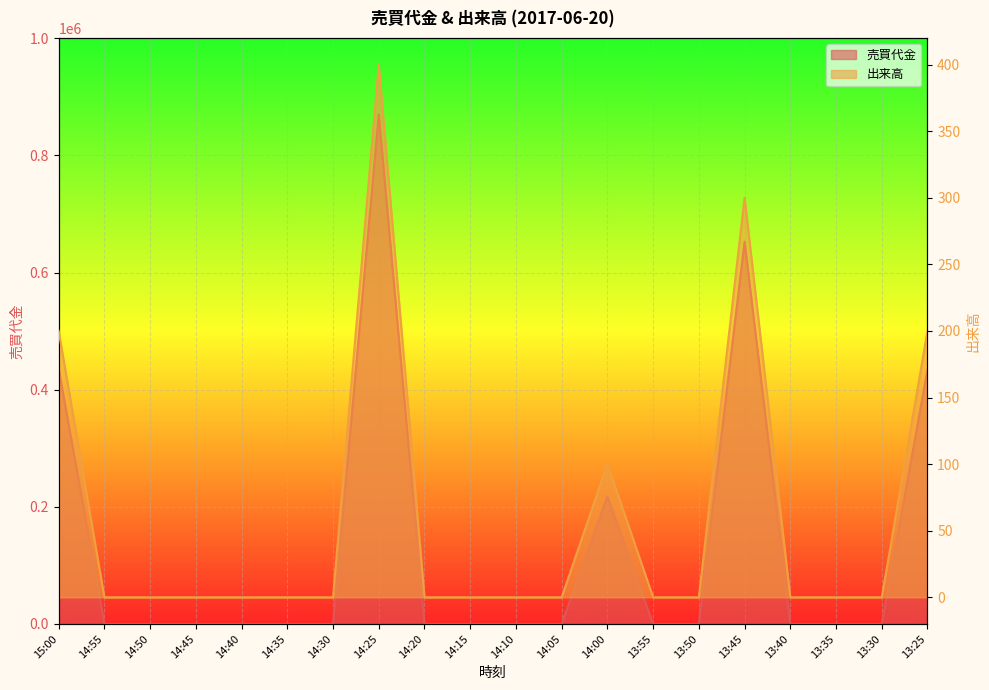

What is the average value of the 出来高 series?

60